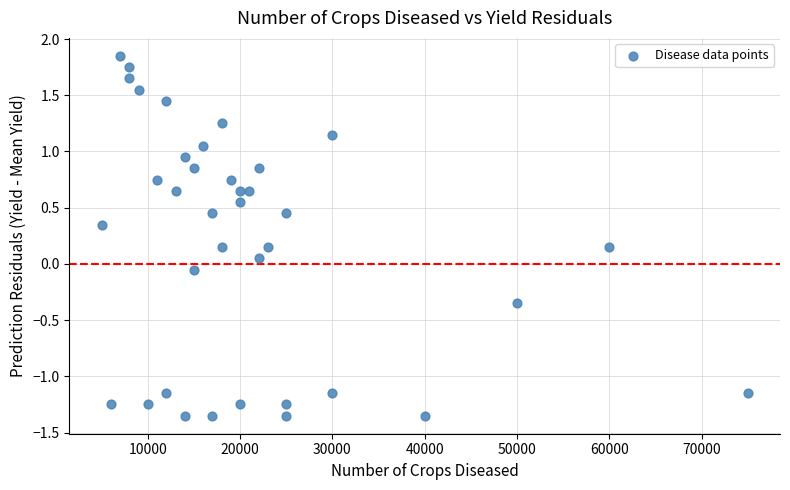

What is the range of Y values (max minus min)?

3.2